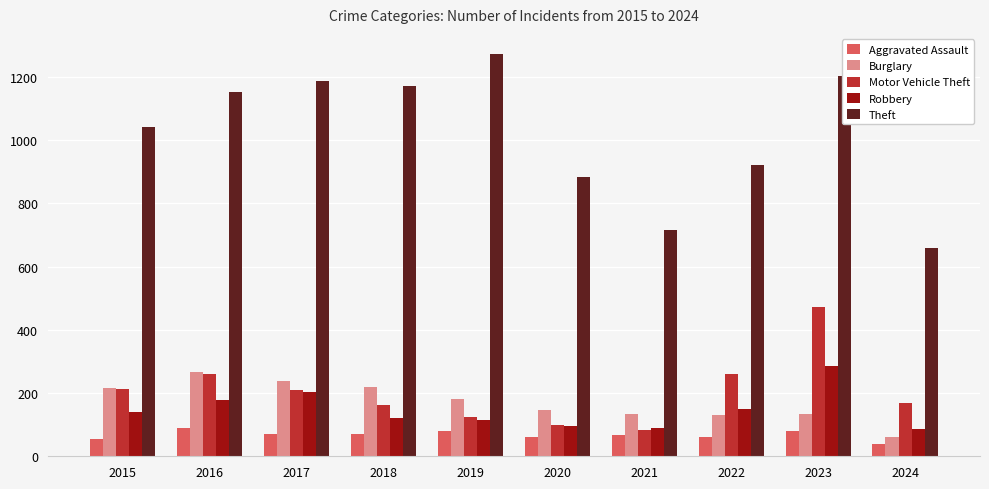

What is the minimum value for Theft?

658